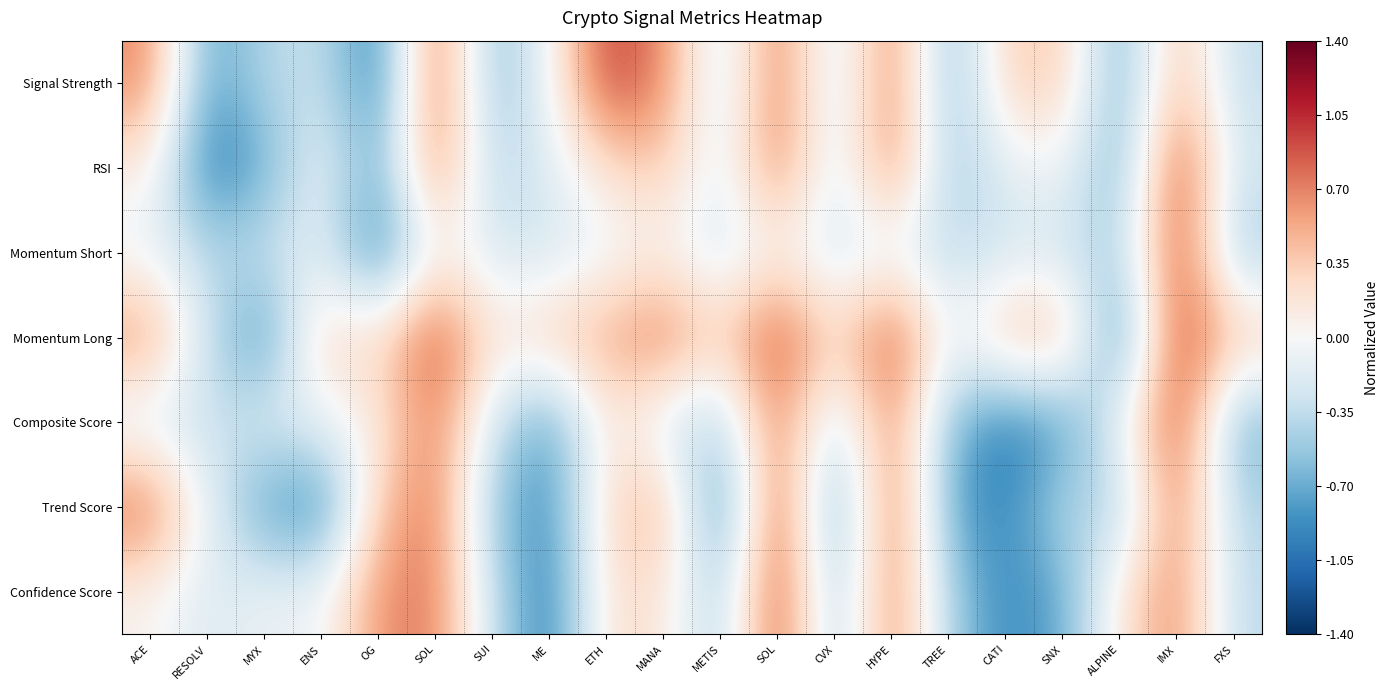

What is the difference between the highest and lowest values at IMX?

0.5